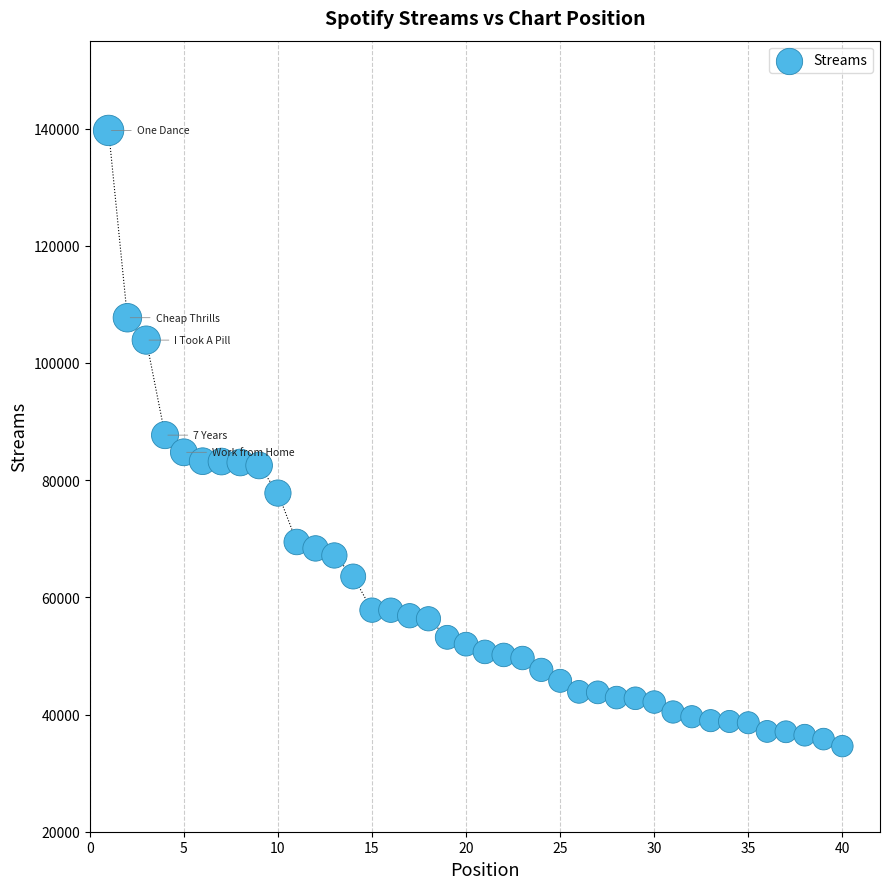

What is the range of X values (max minus min)?

39